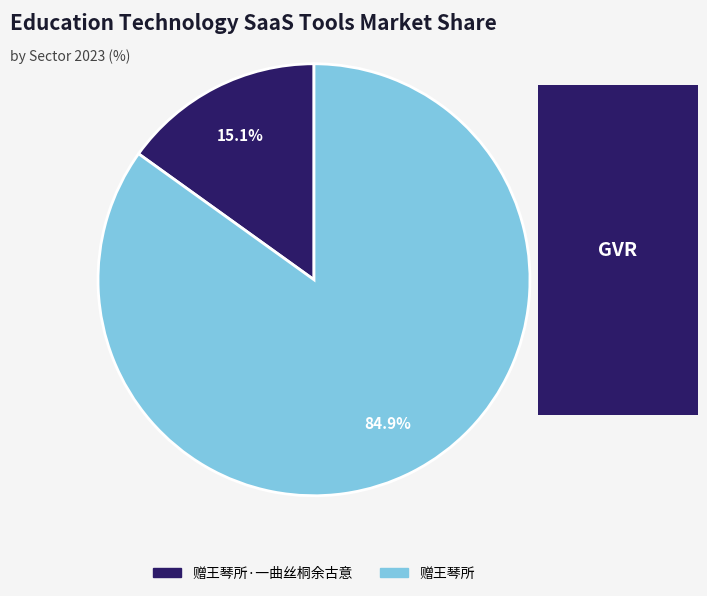

Is there any slice that represents more than half of the pie?

Yes